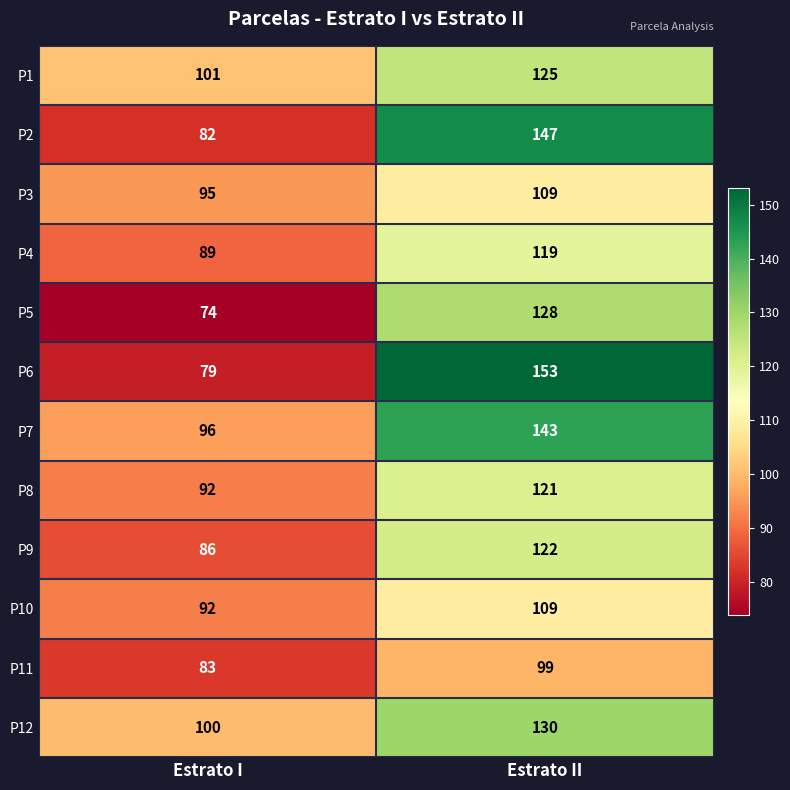

Which series has the largest total across all categories?

P7